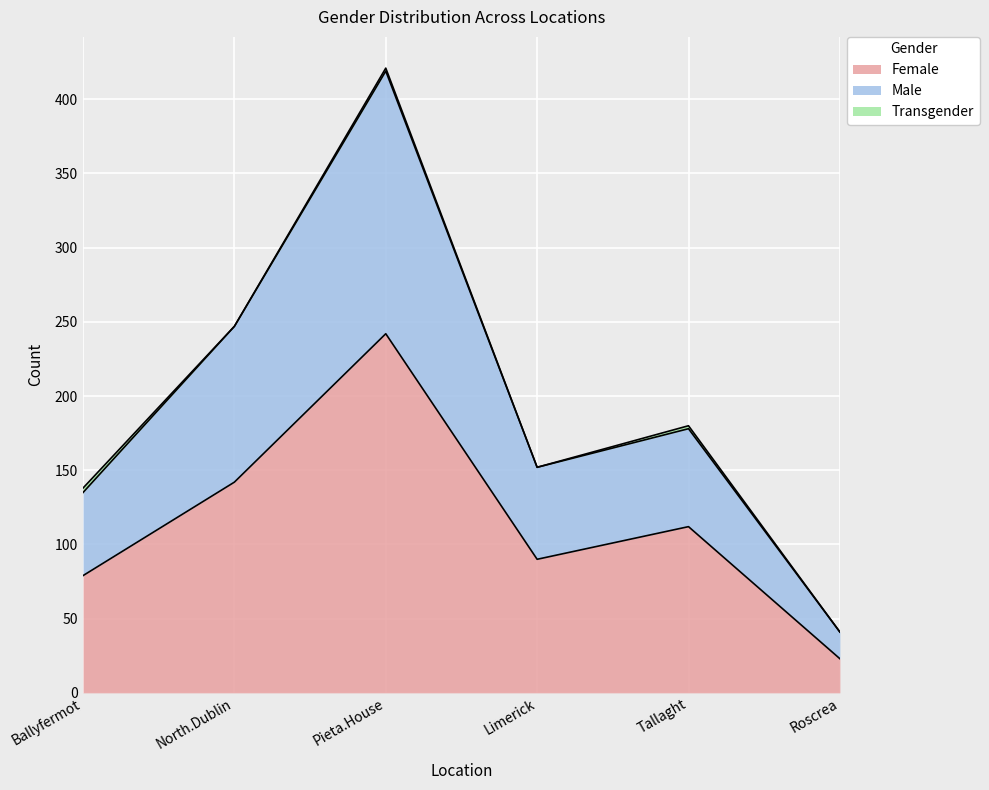

True or false: Male has more than 2 interior local peaks.

False